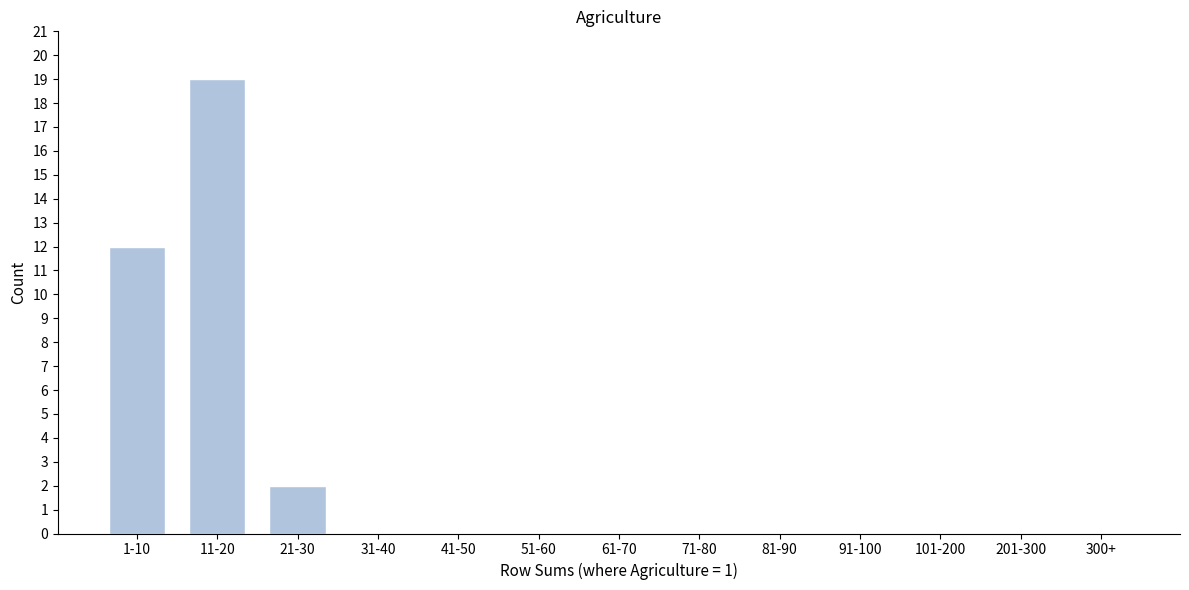

Reading left to right, extract all data points from this chart.

1-10=12	11-20=19	21-30=2	31-40=0	41-50=0	51-60=0	61-70=0	71-80=0	81-90=0	91-100=0	101-200=0	201-300=0	300+=0